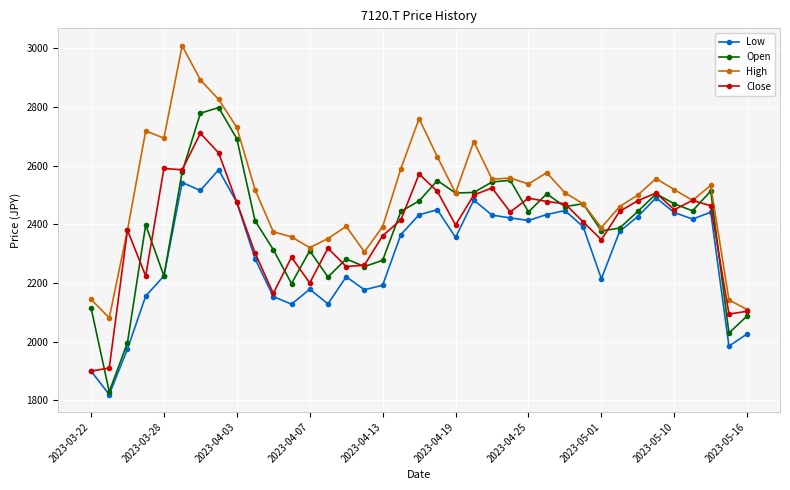

True or false: Close has more than 2 interior local peaks.

True